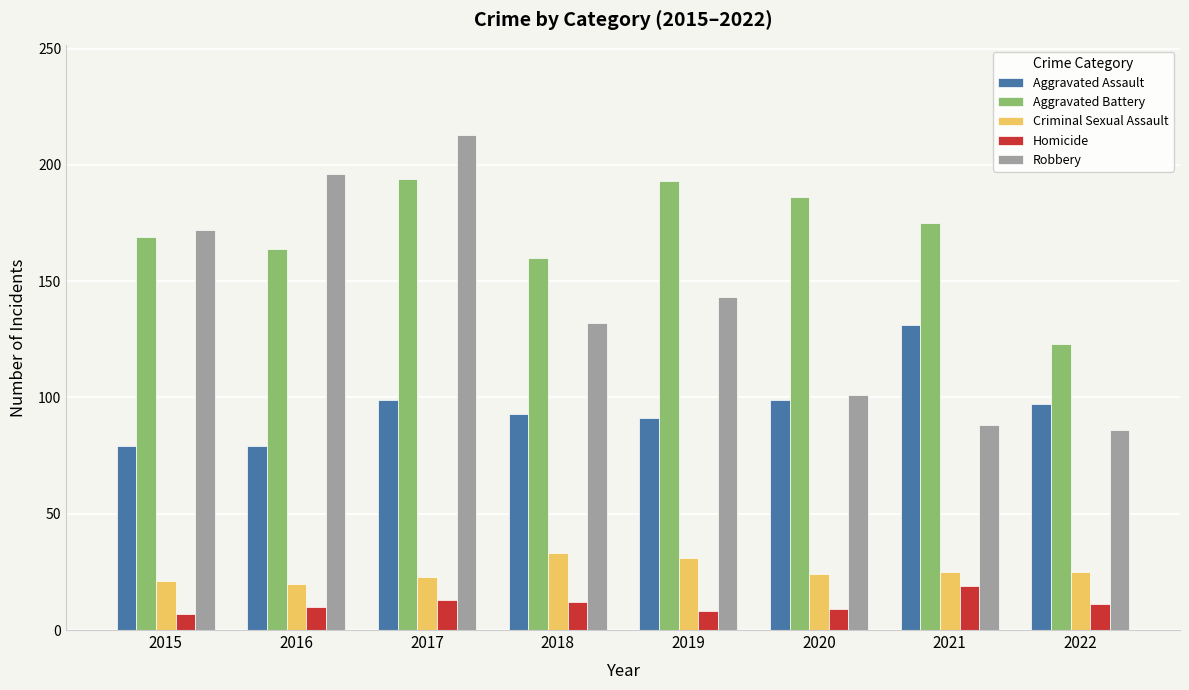

What is the difference between the second highest and minimum values in the Aggravated Battery series?

70